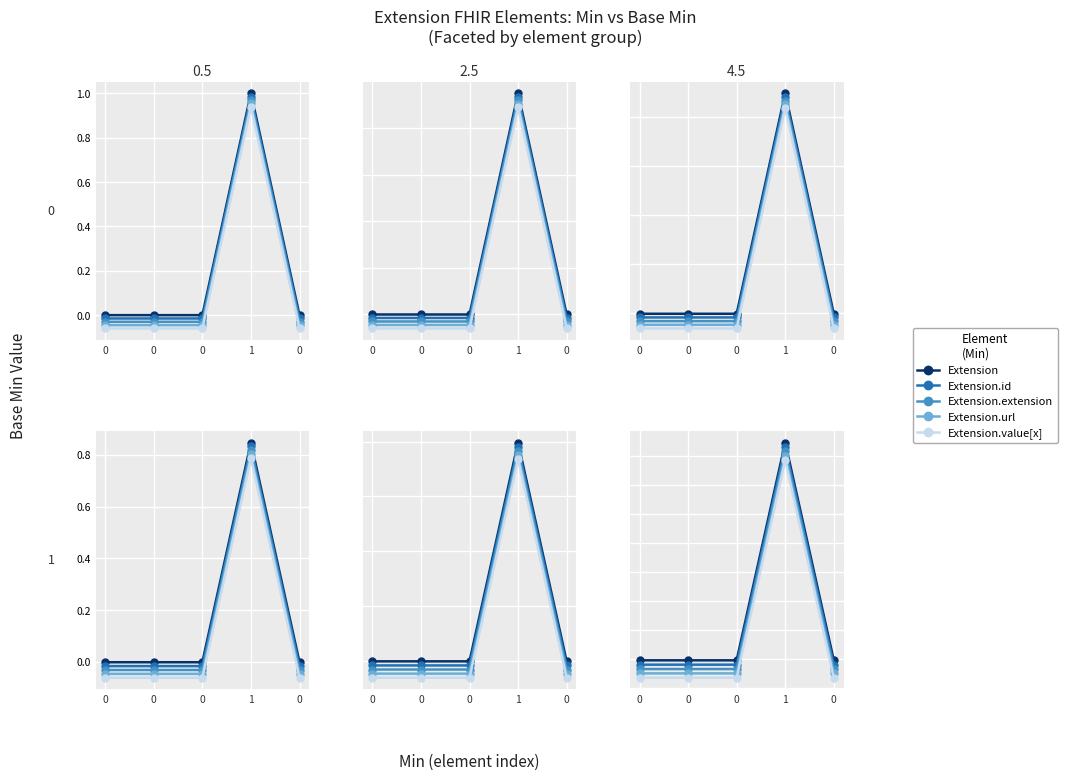

What is the difference between the maximum and minimum values in the Extension.value[x] (Min=0) series?

1.0